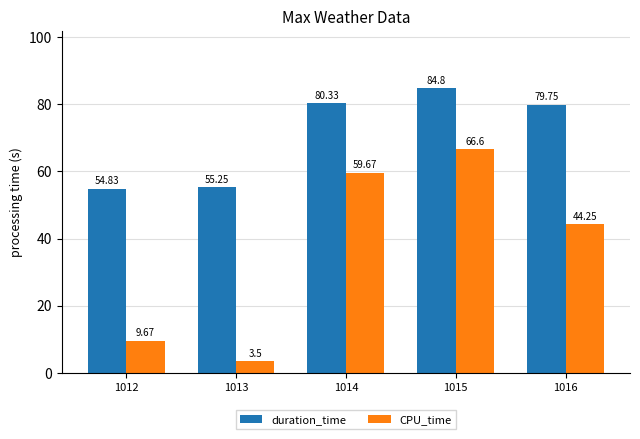

At which label does duration_time reach its peak?

1015